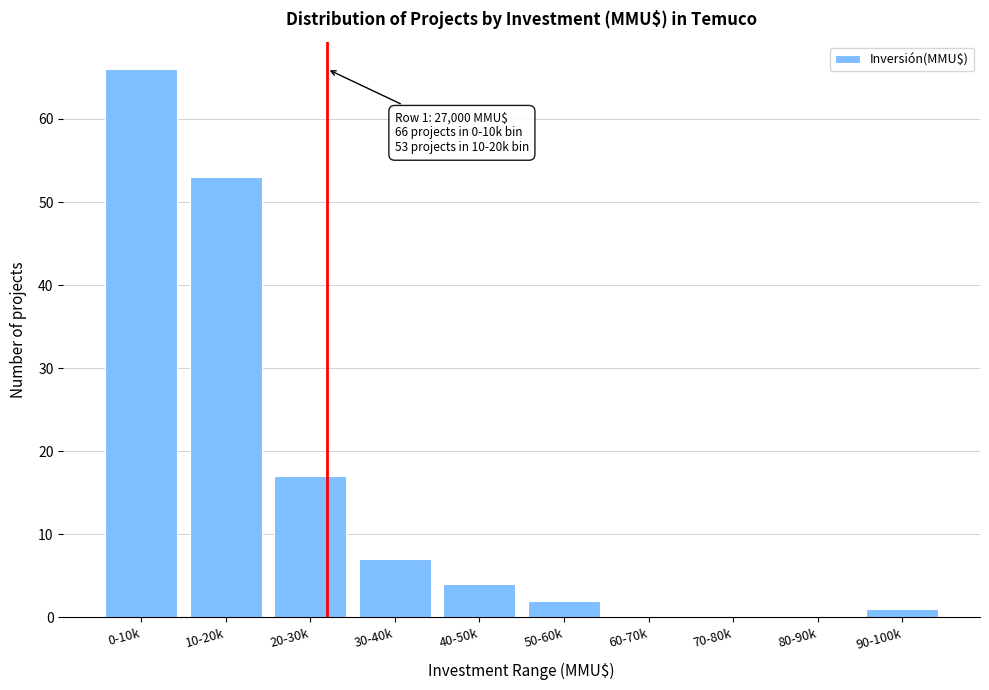

Reading left to right, transcribe all the data shown in this chart.

0-10k=66	10-20k=53	20-30k=17	30-40k=7	40-50k=4	50-60k=2	60-70k=0	70-80k=0	80-90k=0	90-100k=1